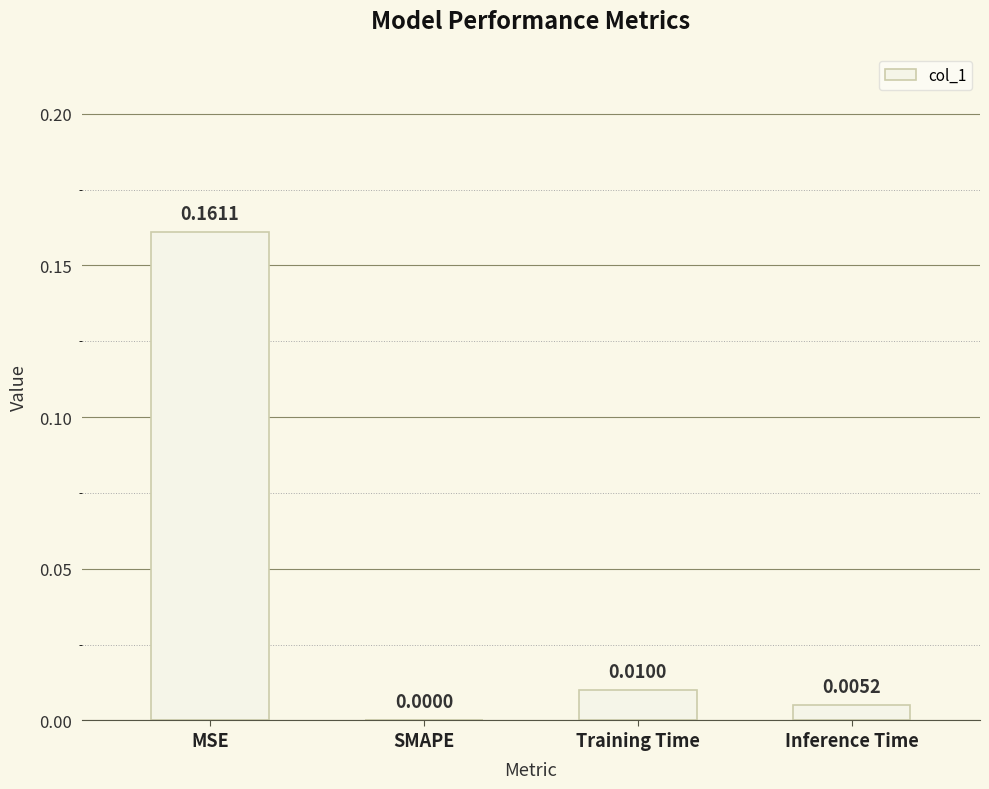

Where is the data nearest to the value 0?

SMAPE